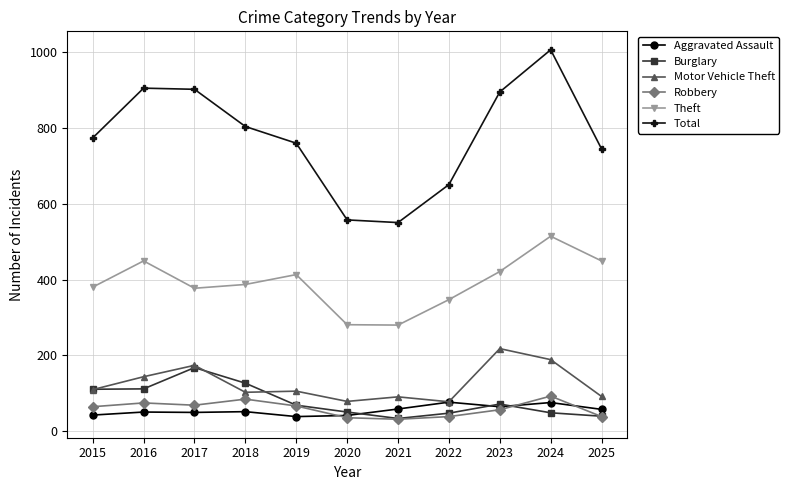

Where is the first local maximum for Theft?

2016